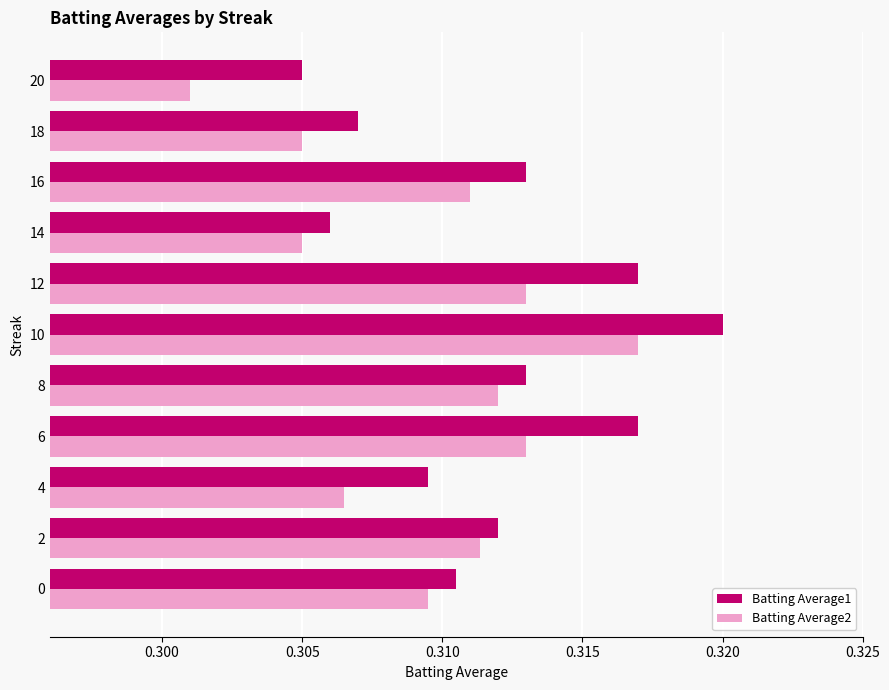

Rank the series by their maximum value, from highest to lowest.

Batting Average1, Batting Average2